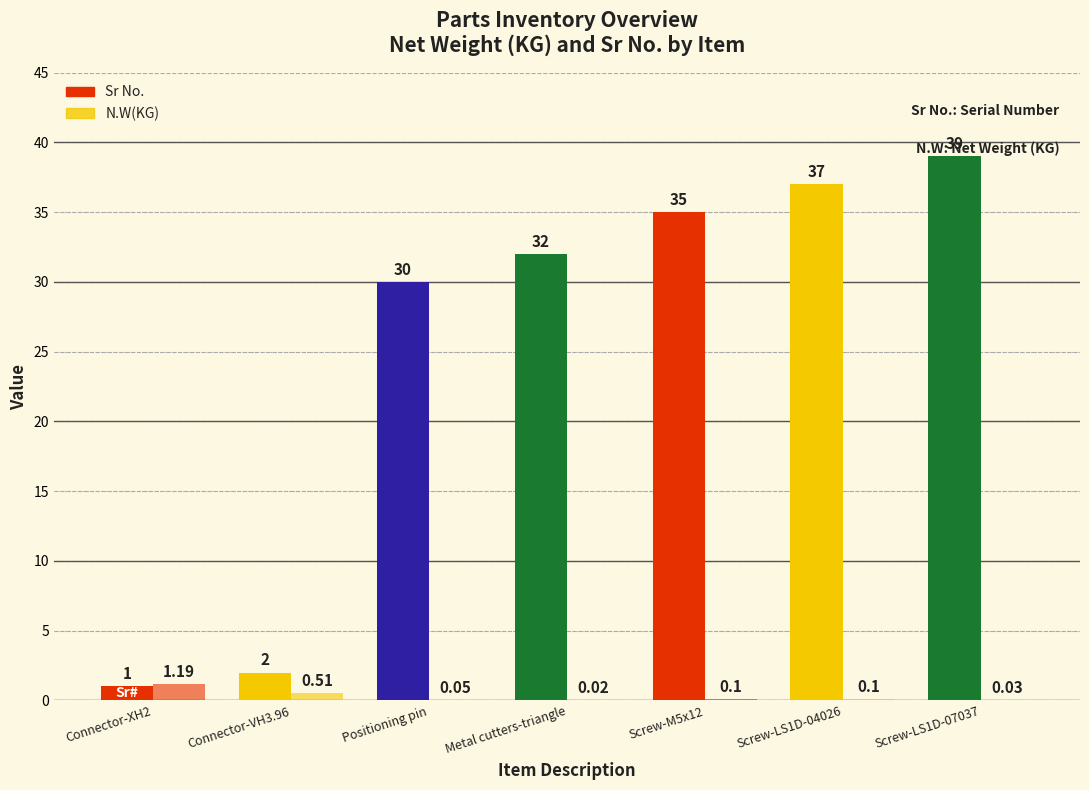

Which series has the largest total across all categories?

Sr No.